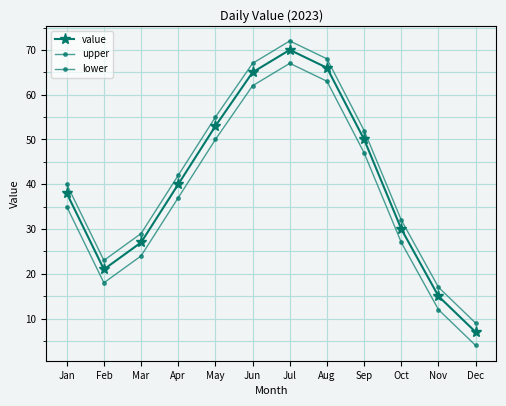

What is the value of the value point at the 11th from the left?

15